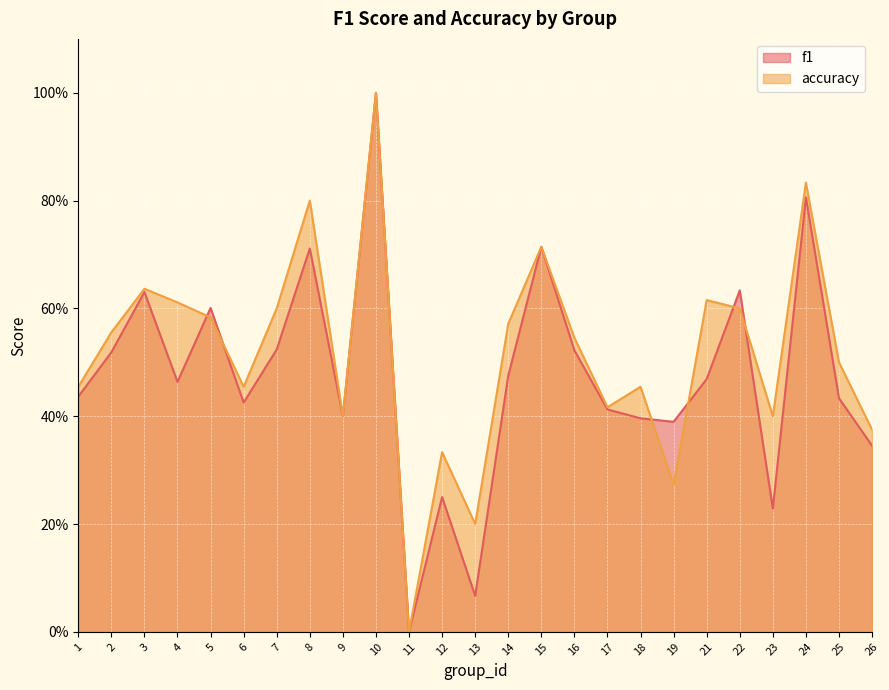

Is it true that accuracy equals 0.4 at 3?

False